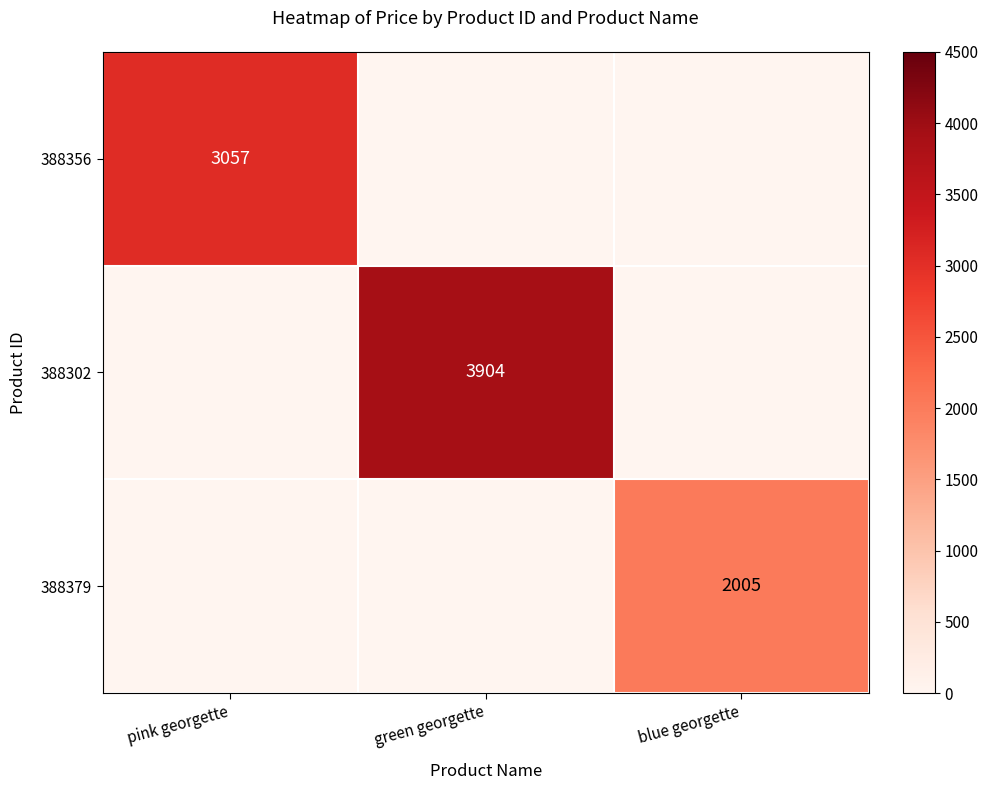

The value of 388356 at pink georgette is 3057. True or false?

True